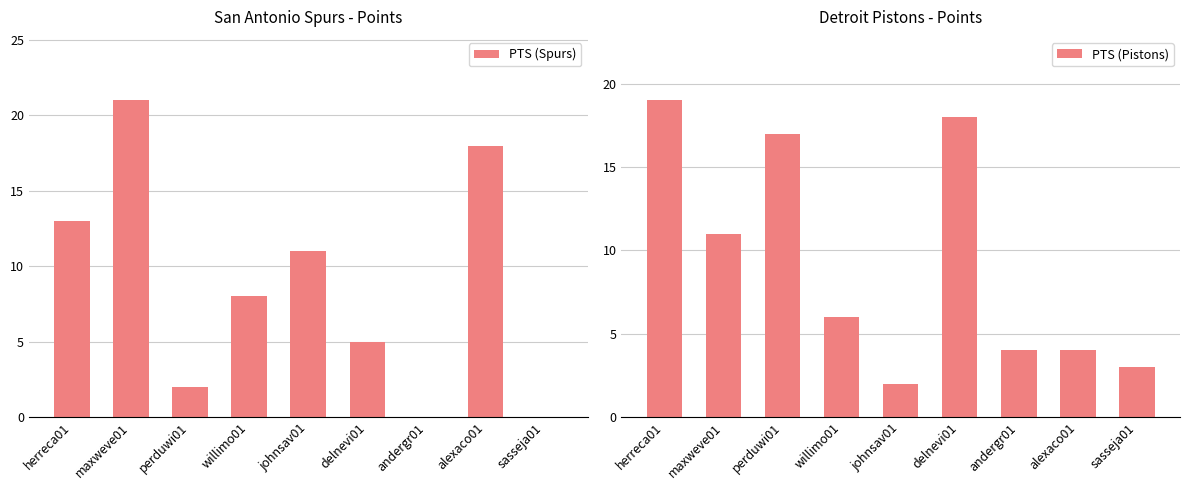

What is the spread (max minus min) of values at perduwi01?

15